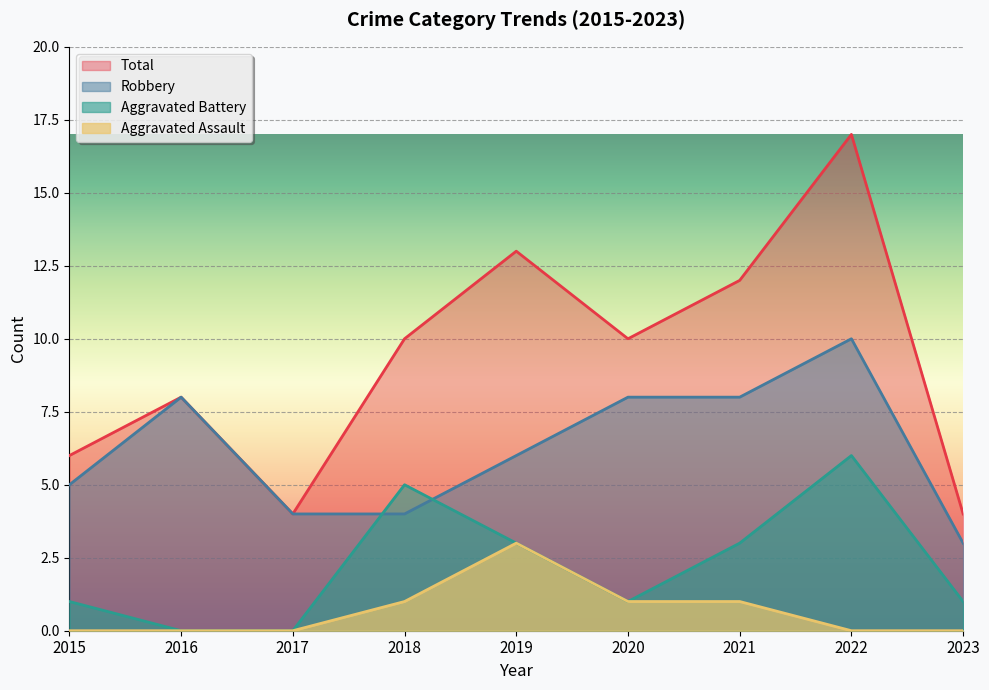

At how many categories does at least one series exceed 8?

5